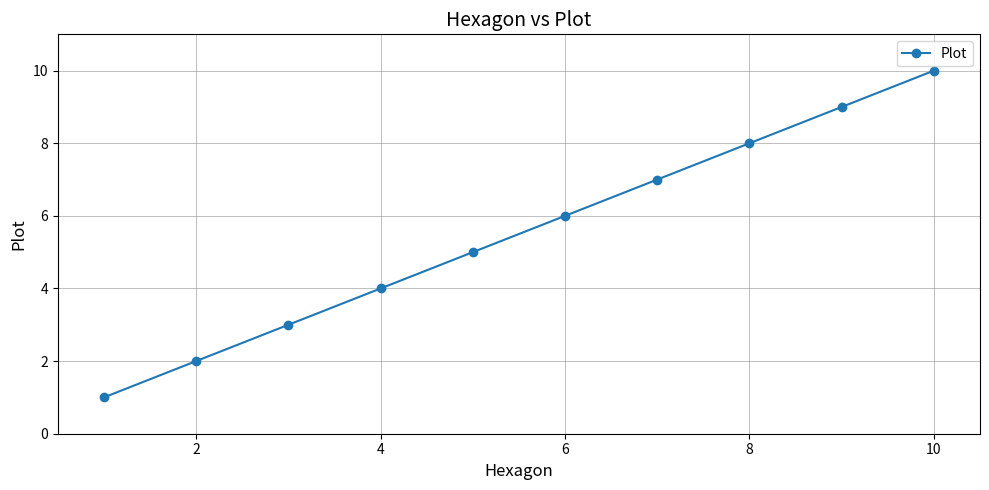

What is the value of the 2nd point from the left?

2